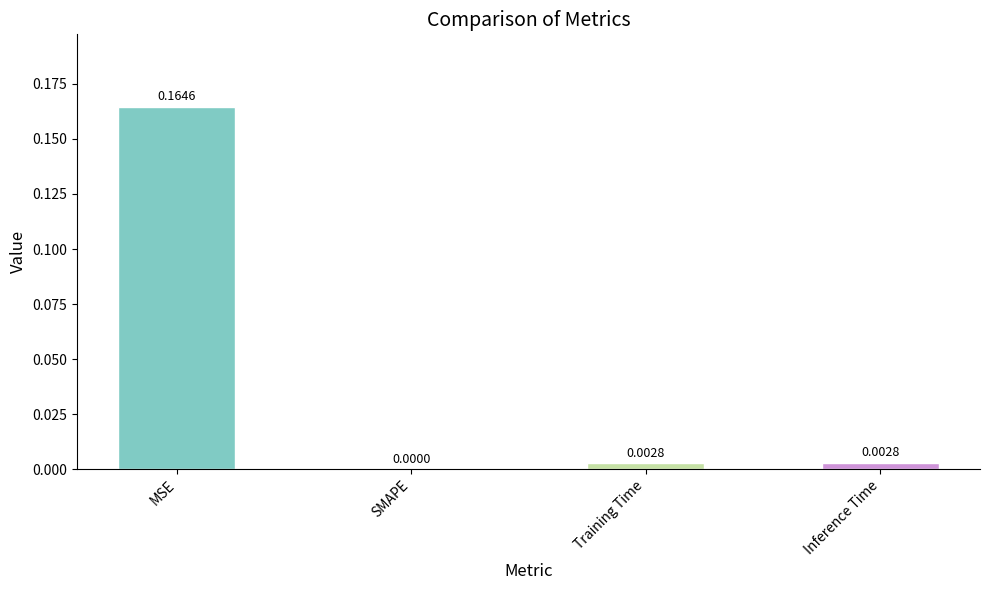

Between SMAPE and Inference Time, which is larger?

Inference Time